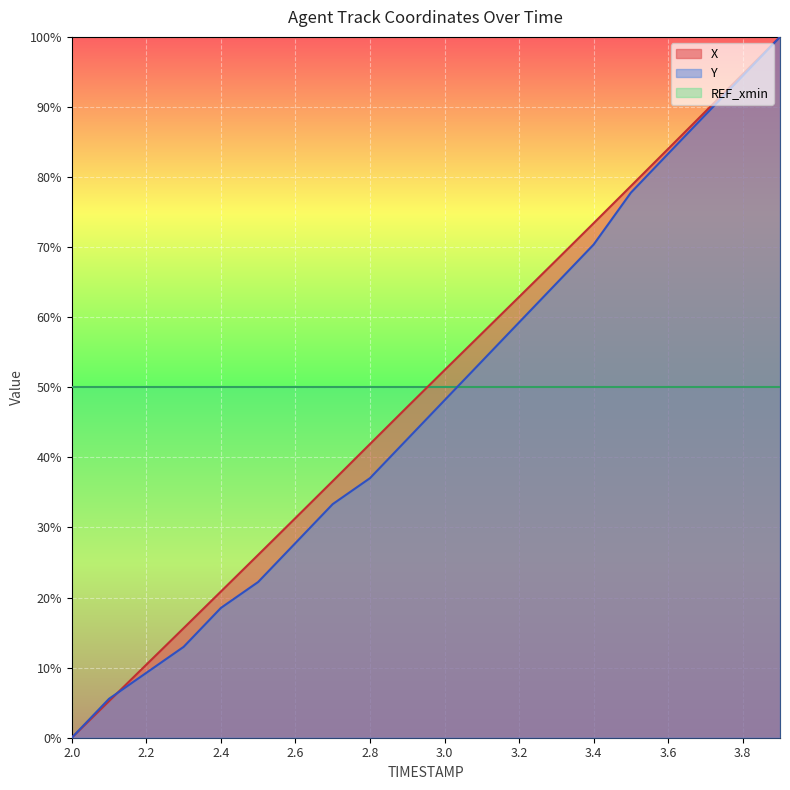

Which category has the lowest value across all series?

2.0